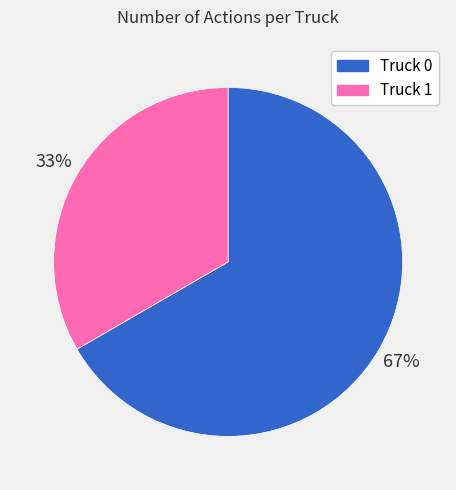

What percentage is the Truck 0 slice, to the nearest percent?

67%